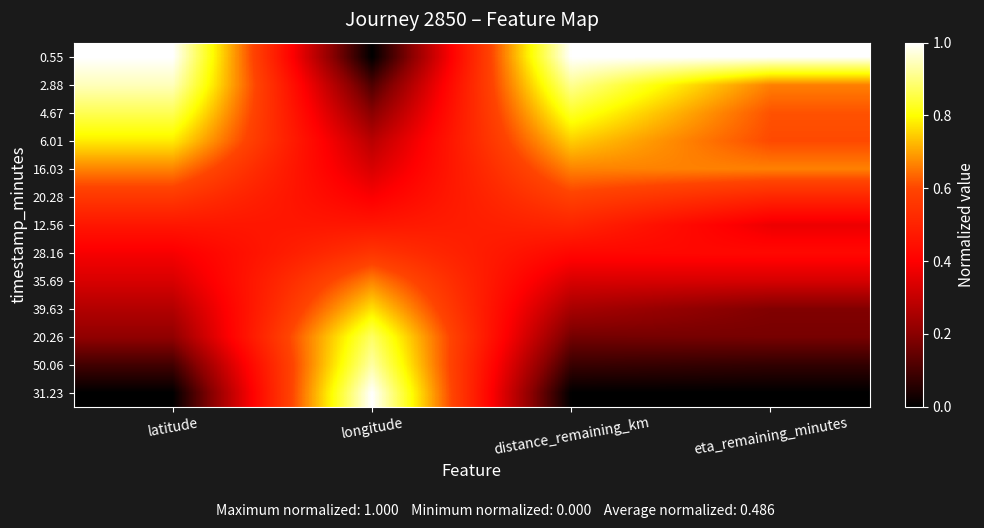

Reading right to left, transcribe all the data shown in this chart.

0.55: eta_remaining_minutes=1.0	distance_remaining_km=1.0	longitude=0.0	latitude=1.0
2.88: eta_remaining_minutes=0.7	distance_remaining_km=0.9	longitude=0.1	latitude=0.9
4.67: eta_remaining_minutes=0.6	distance_remaining_km=0.8	longitude=0.2	latitude=0.9
6.01: eta_remaining_minutes=0.6	distance_remaining_km=0.7	longitude=0.3	latitude=0.8
16.03: eta_remaining_minutes=0.7	distance_remaining_km=0.7	longitude=0.3	latitude=0.7
20.28: eta_remaining_minutes=0.5	distance_remaining_km=0.6	longitude=0.4	latitude=0.6
12.56: eta_remaining_minutes=0.4	distance_remaining_km=0.5	longitude=0.5	latitude=0.5
28.16: eta_remaining_minutes=0.4	distance_remaining_km=0.4	longitude=0.6	latitude=0.4
35.69: eta_remaining_minutes=0.3	distance_remaining_km=0.3	longitude=0.7	latitude=0.3
39.63: eta_remaining_minutes=0.2	distance_remaining_km=0.2	longitude=0.8	latitude=0.3
20.26: eta_remaining_minutes=0.2	distance_remaining_km=0.2	longitude=0.9	latitude=0.2
50.06: eta_remaining_minutes=0.1	distance_remaining_km=0.1	longitude=0.9	latitude=0.1
31.23: eta_remaining_minutes=0.0	distance_remaining_km=0.0	longitude=1.0	latitude=0.0